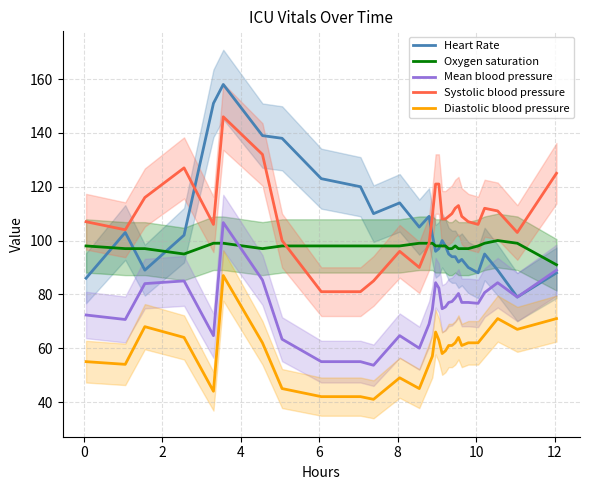

What is the maximum value for Oxygen saturation?

100.0